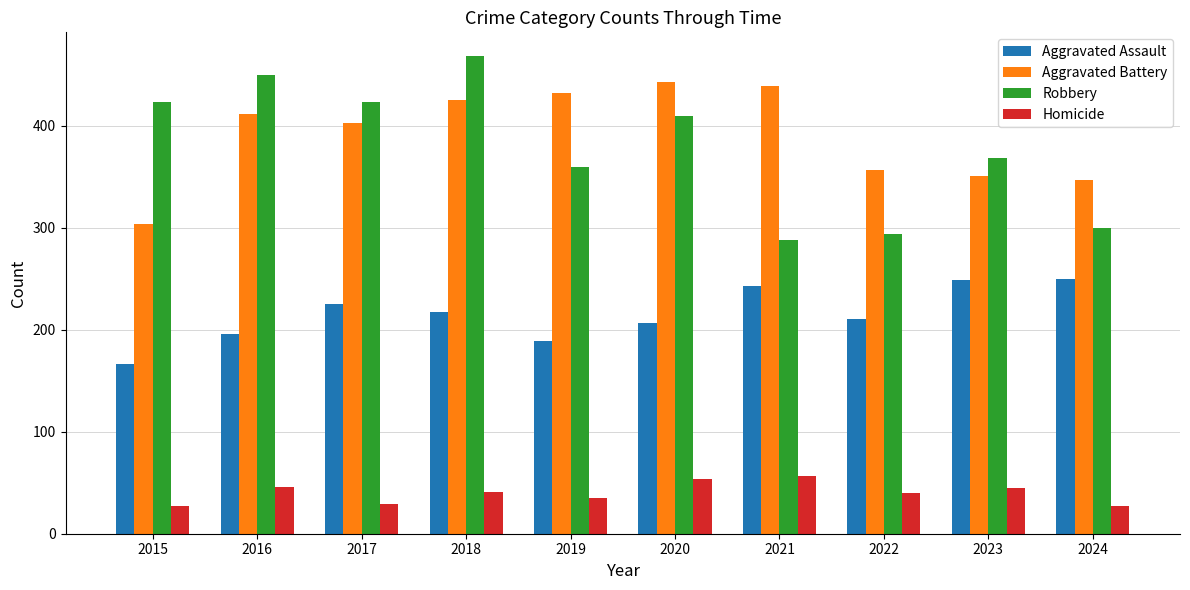

At 2020, list the series in order from smallest to largest.

Homicide, Aggravated Assault, Robbery, Aggravated Battery